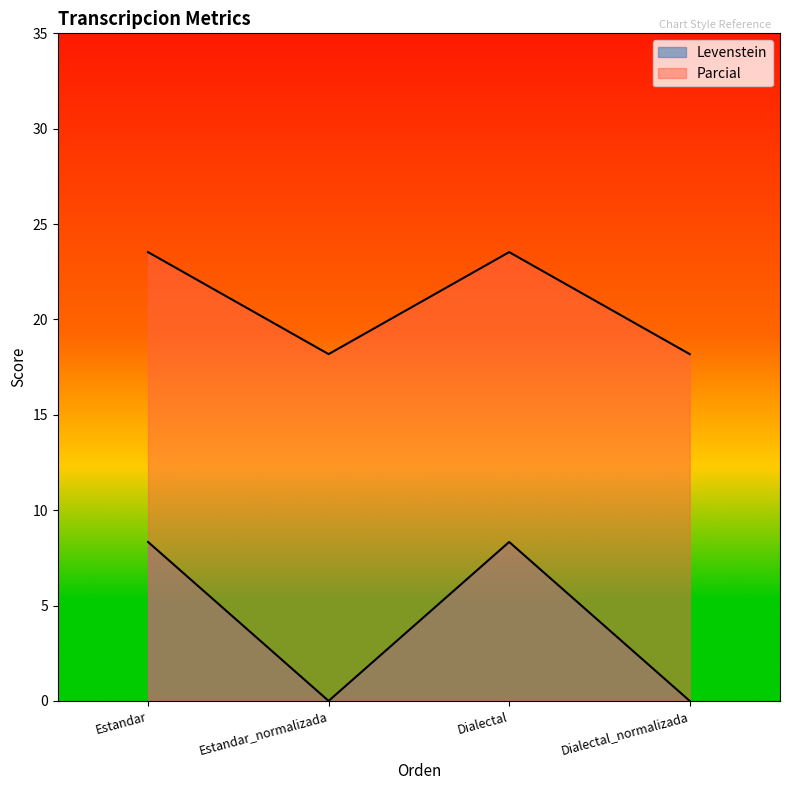

True or false: Parcial and Levenstein intersect in this chart.

False